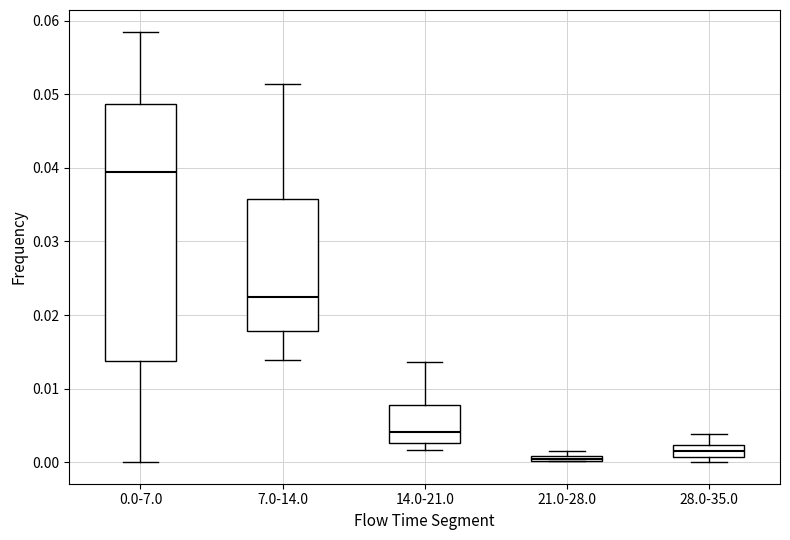

Comparing the boxes themselves (not the whiskers), which one is the tallest?

0.0-7.0